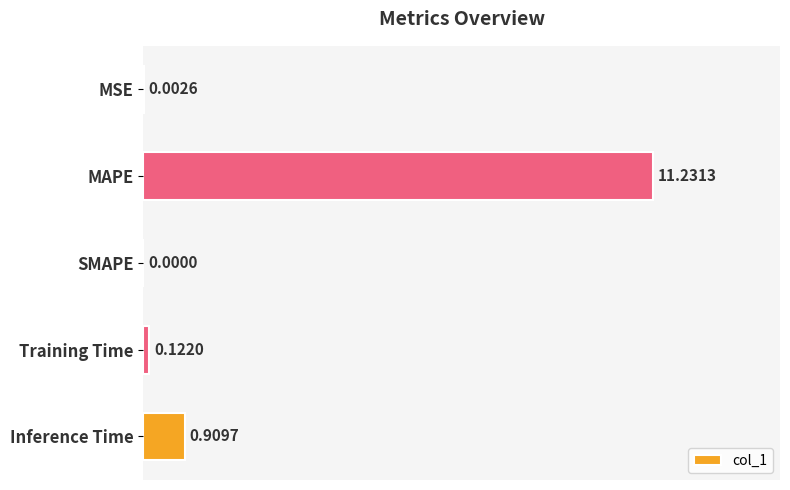

What is the average value?

2.5